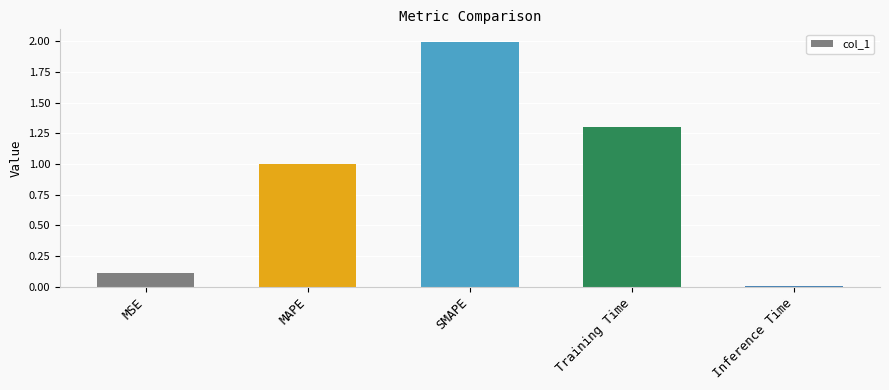

List the labels in order of value, smallest first.

Inference Time, MSE, MAPE, Training Time, SMAPE